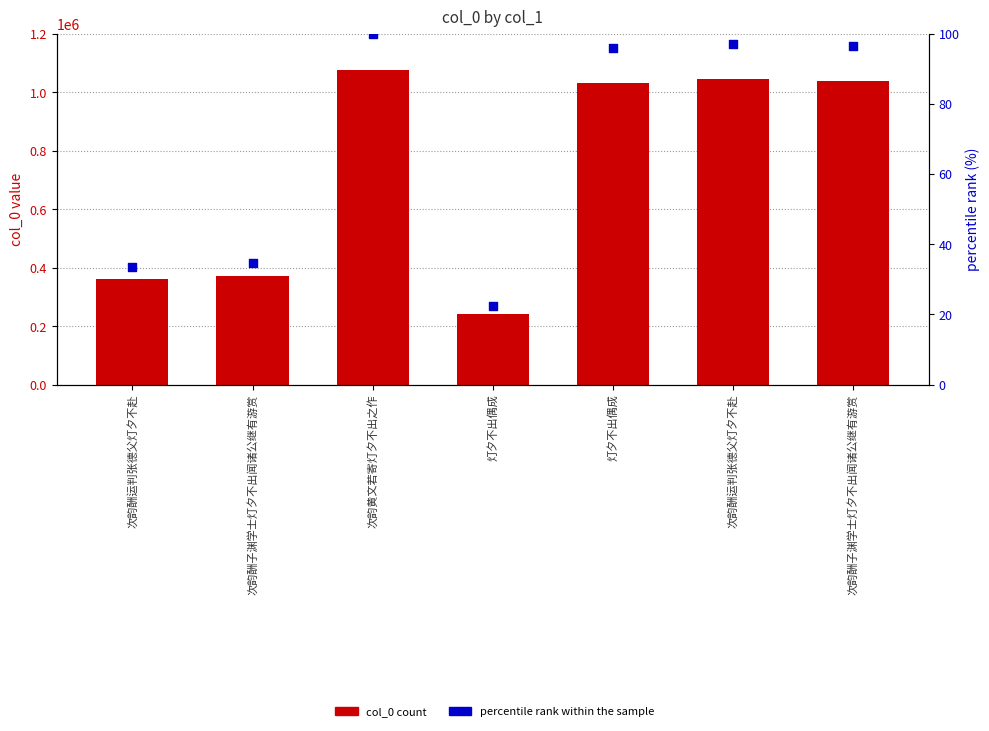

Which series contains the lowest Y value?

percentile rank within the sample